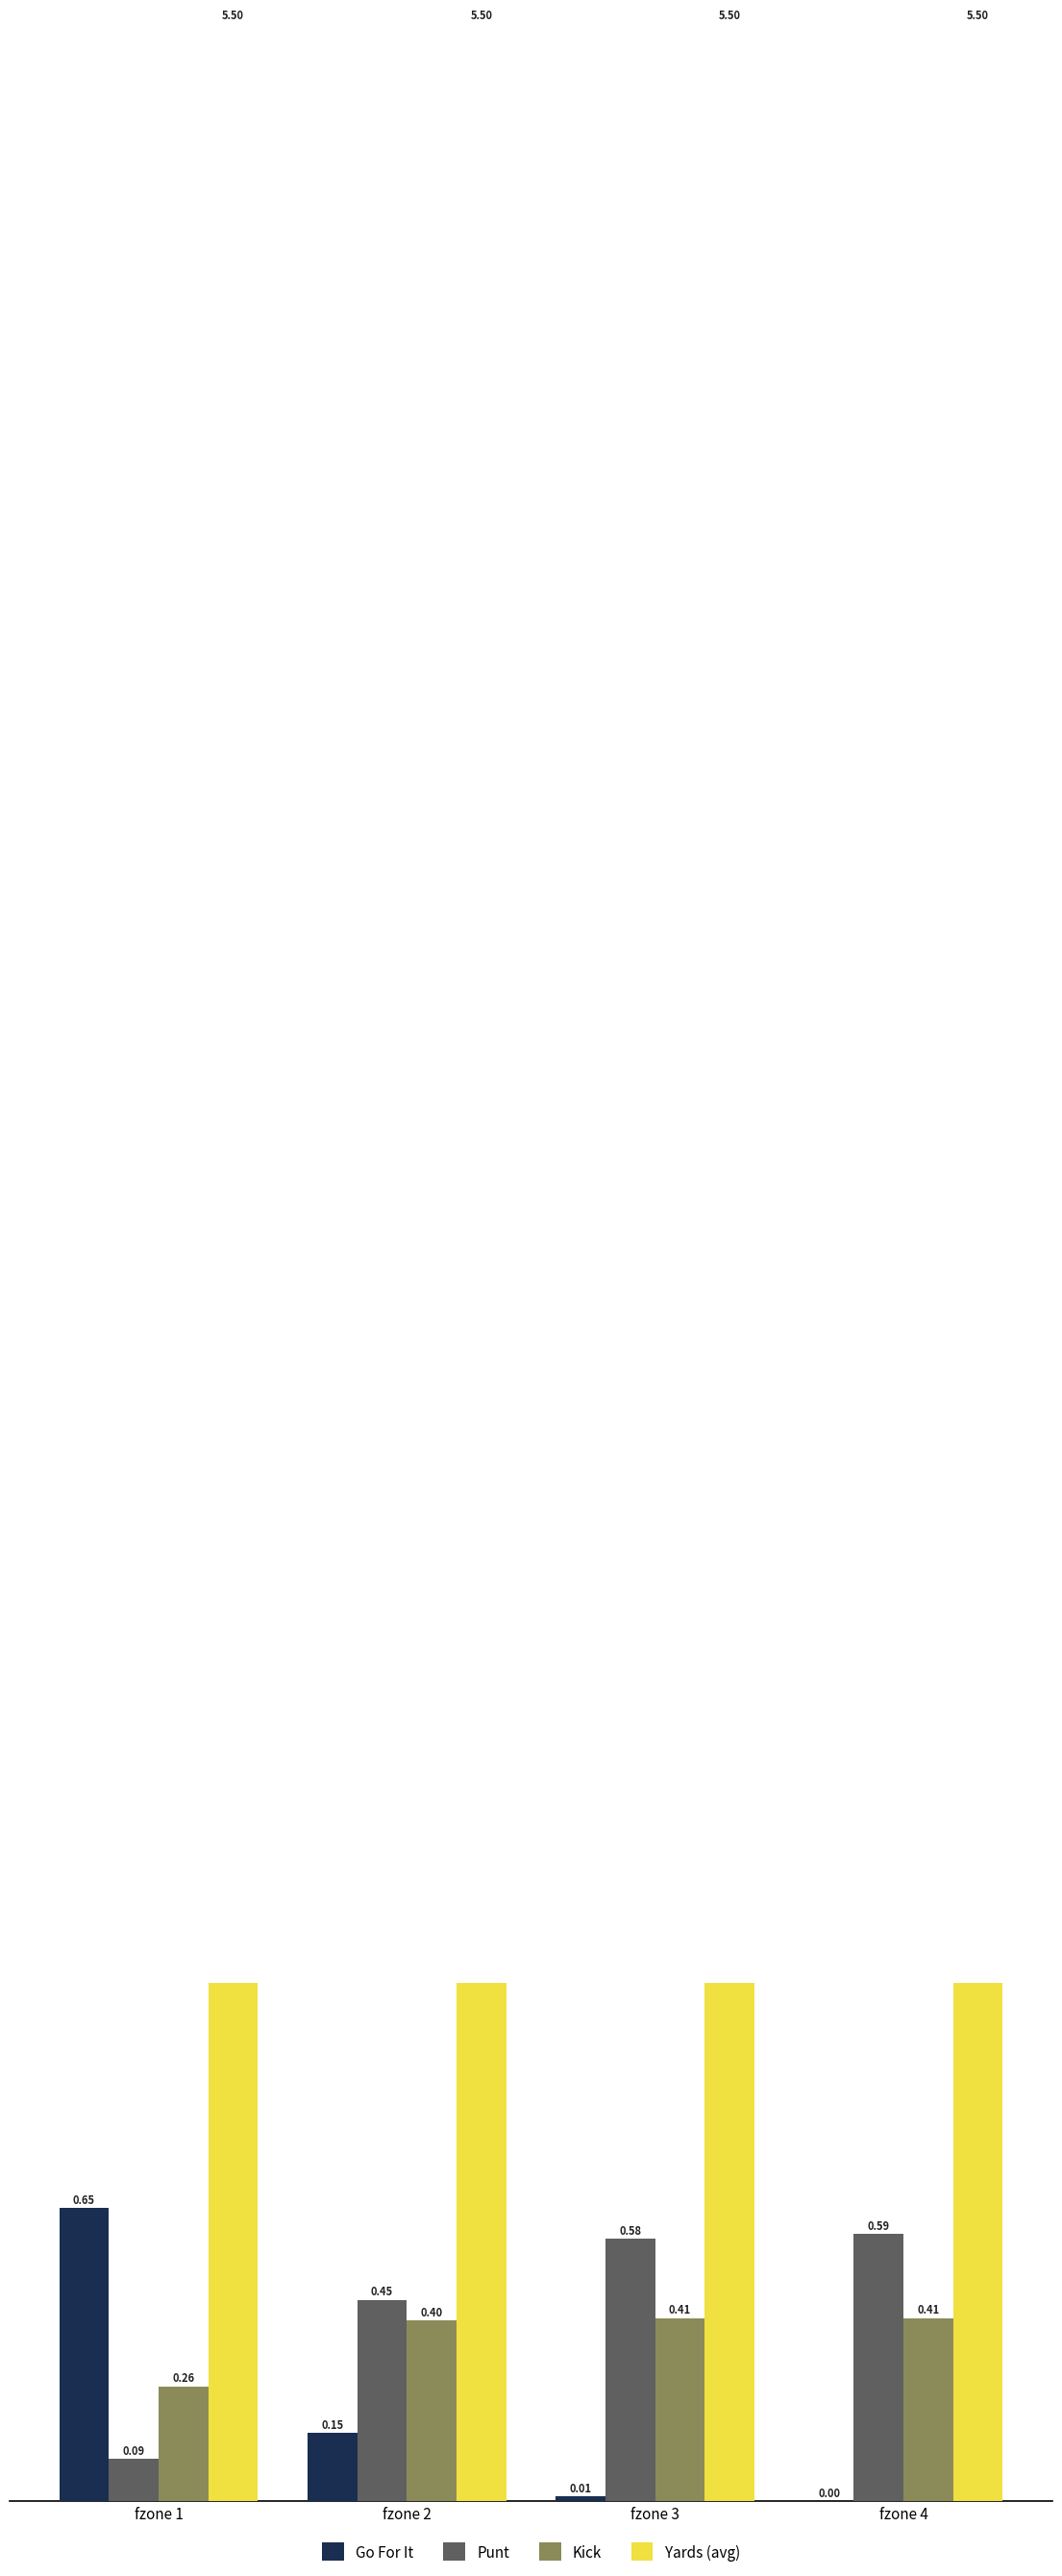

At fzone 4, list the series in order from largest to smallest.

Yards (avg), Punt, Kick, Go For It